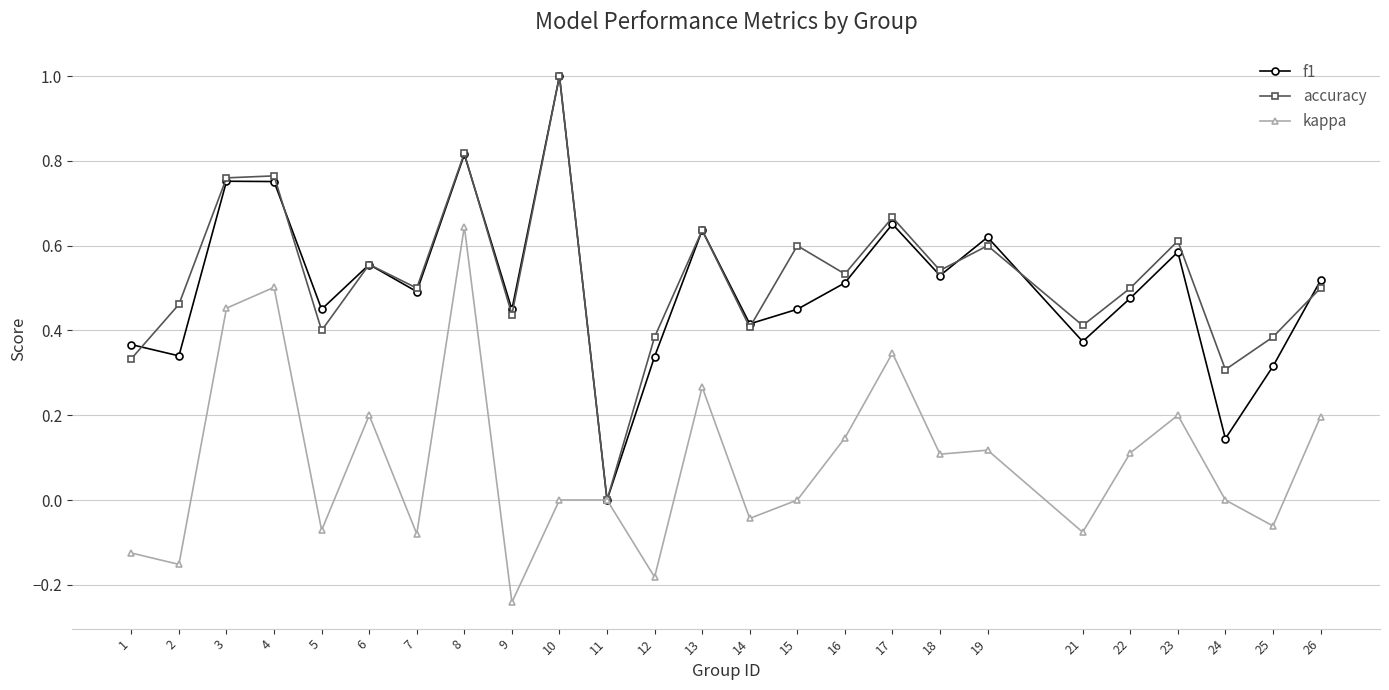

Between 4 and 19, which series saw the biggest shift?

kappa